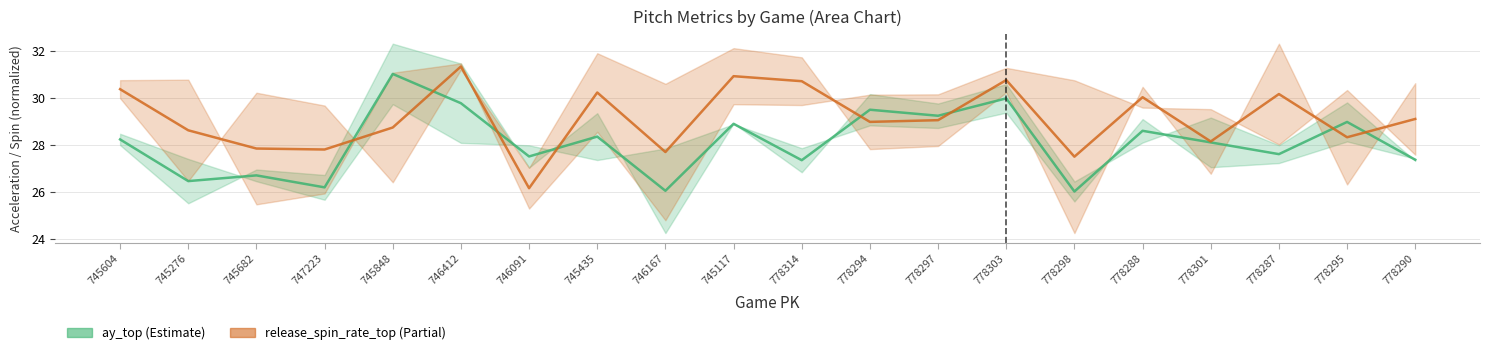

Between which two adjacent categories do ay_top and release_spin_rate_top first intersect?

747223 and 745848